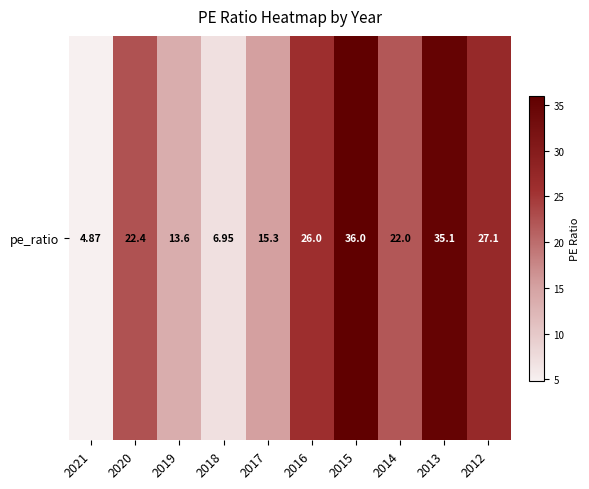

The value at 2014 is 22.0. True or false?

True